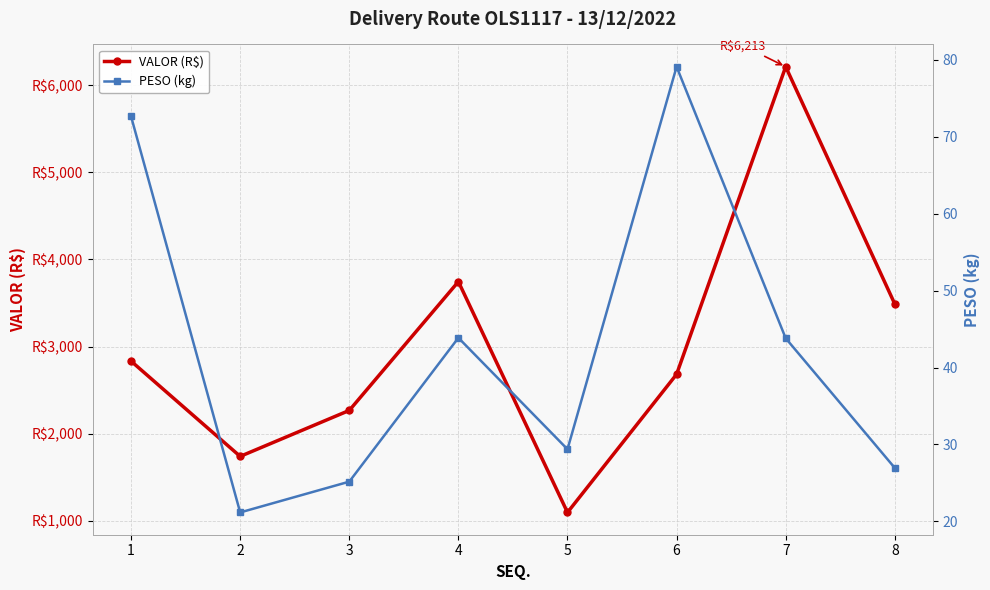

What is the spread (max minus min) of values at 2?

1717.6